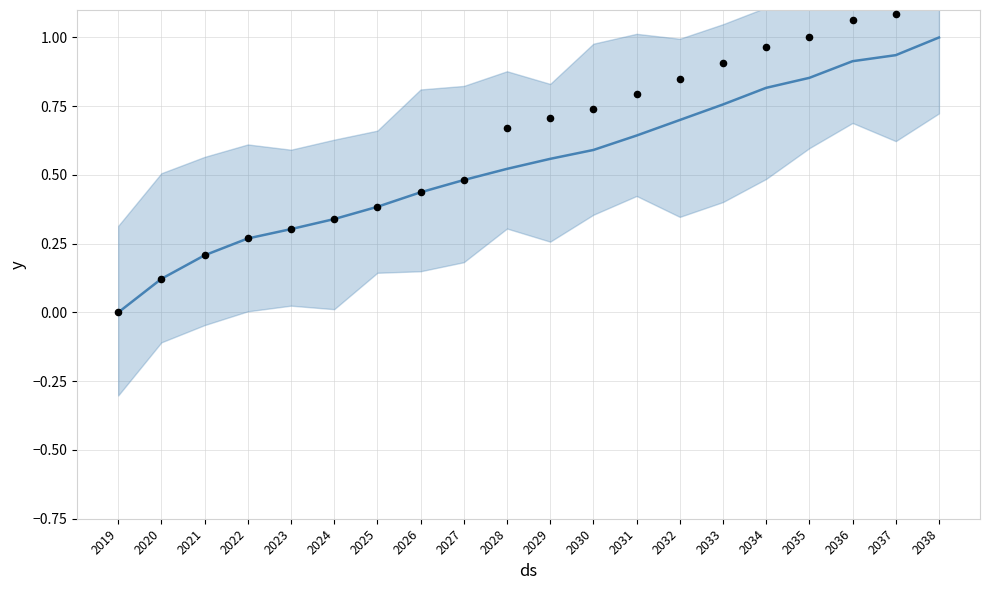

Between 2023 and 2037, which is larger?

2037